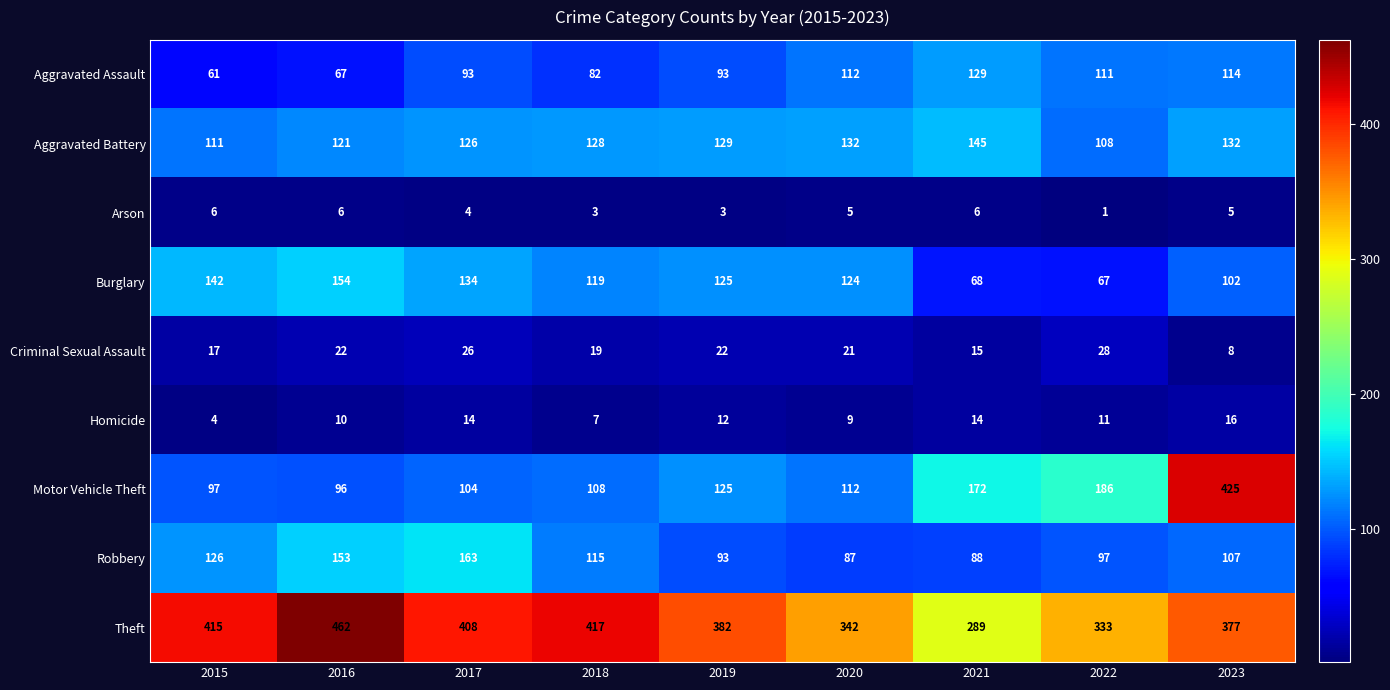

What is the maximum value shown in the chart?

462